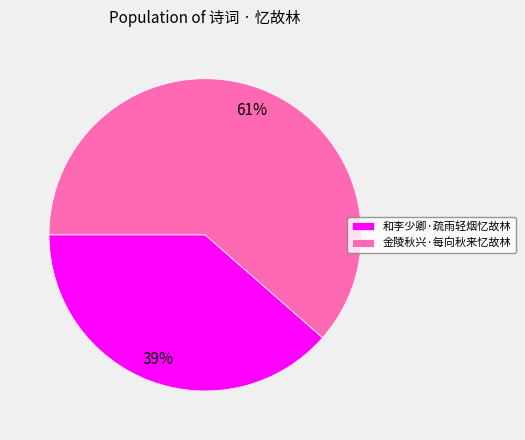

Do 和李少卿·疏雨轻烟忆故林 and 金陵秋兴·每向秋来忆故林 together represent more than half of the pie?

Yes